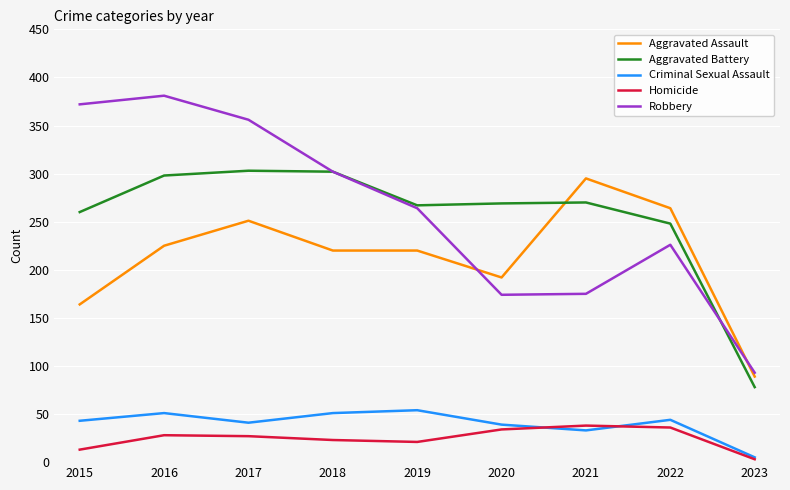

What is the difference between the highest and lowest values at 2021?

262